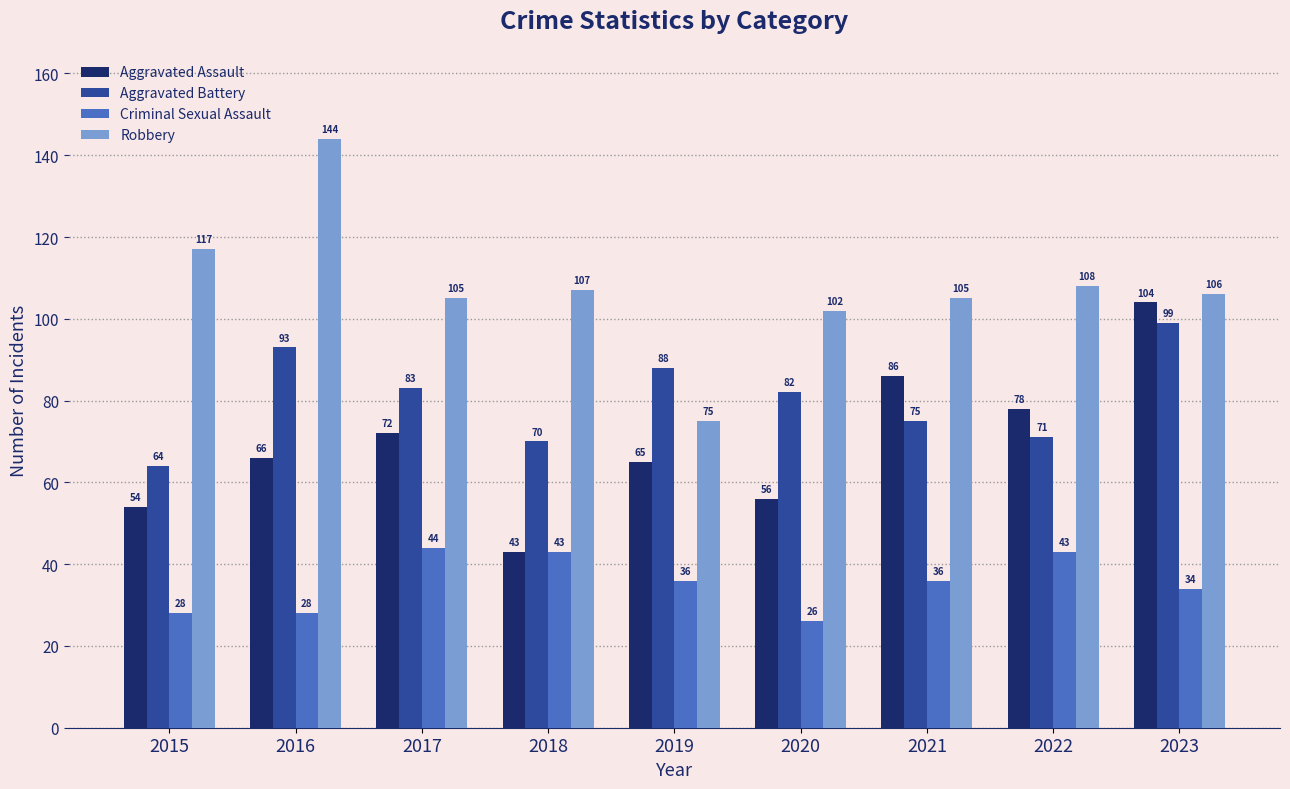

Reading left to right, extract all data points from this chart.

Aggravated Assault: 2015=54	2016=66	2017=72	2018=43	2019=65	2020=56	2021=86	2022=78	2023=104
Aggravated Battery: 2015=64	2016=93	2017=83	2018=70	2019=88	2020=82	2021=75	2022=71	2023=99
Criminal Sexual Assault: 2015=28	2016=28	2017=44	2018=43	2019=36	2020=26	2021=36	2022=43	2023=34
Robbery: 2015=117	2016=144	2017=105	2018=107	2019=75	2020=102	2021=105	2022=108	2023=106